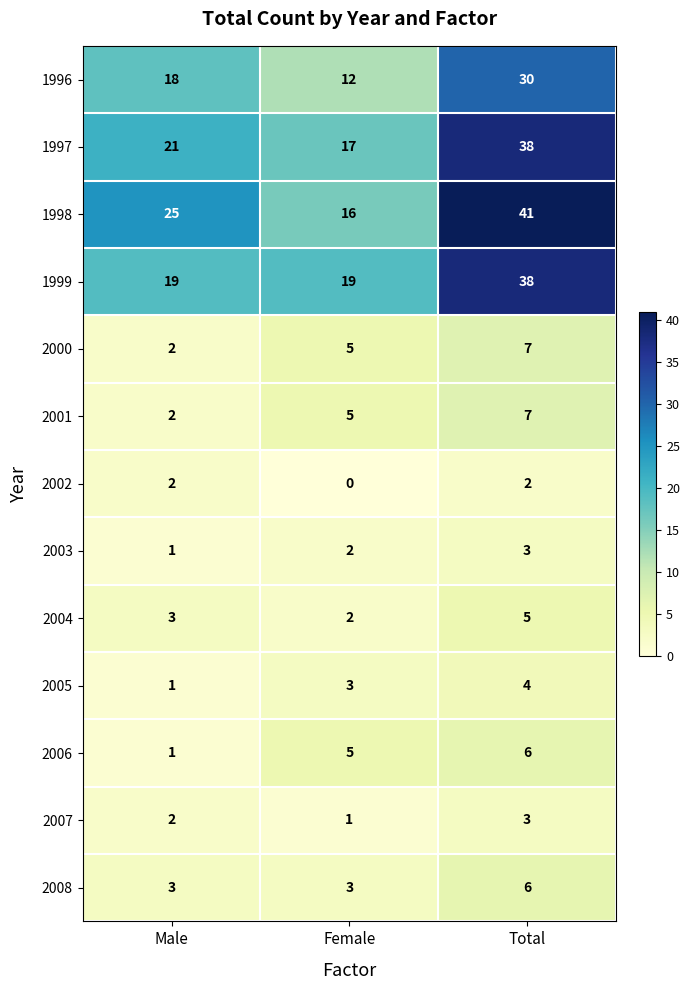

At which category is the sum across all series the highest?

Total